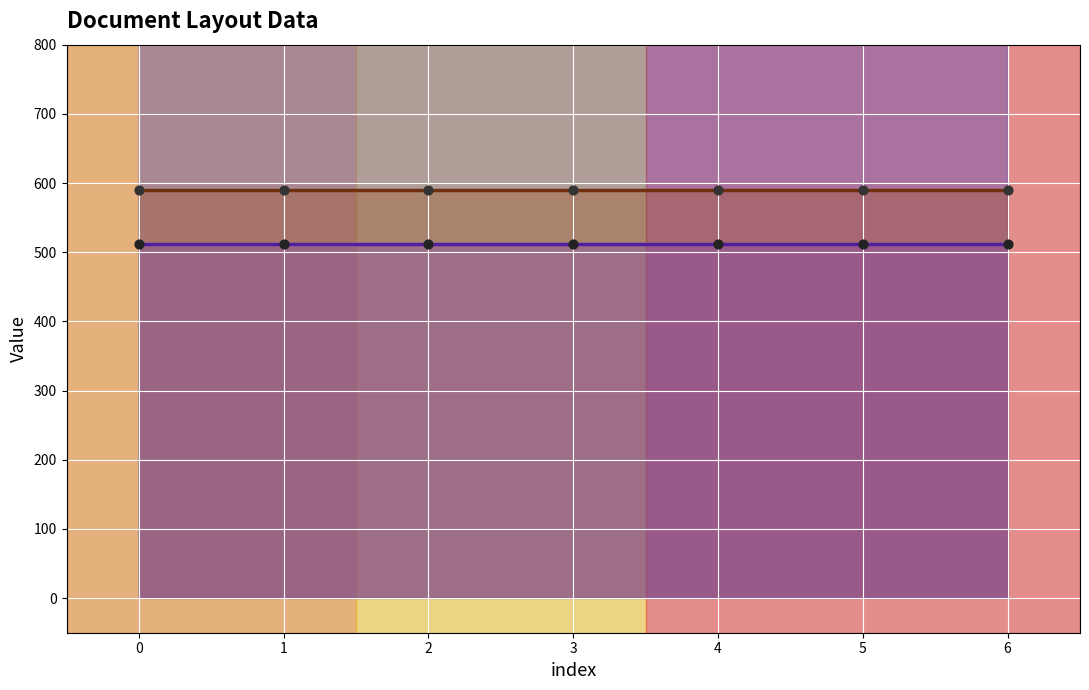

Is the value of height at 5 greater than the value of label_id at 1?

Yes